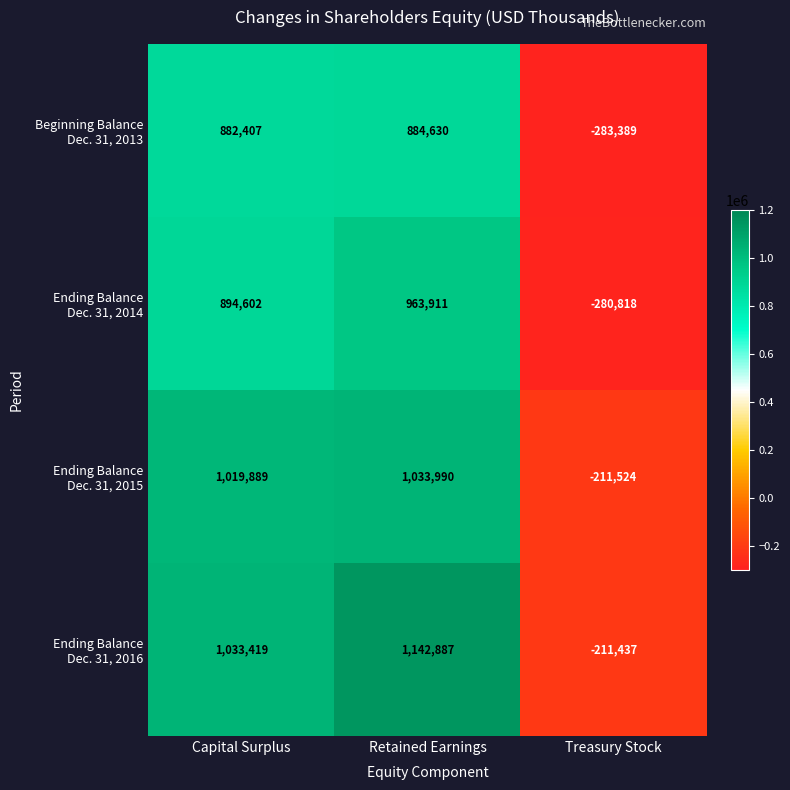

What is the minimum value shown in the chart?

-283389